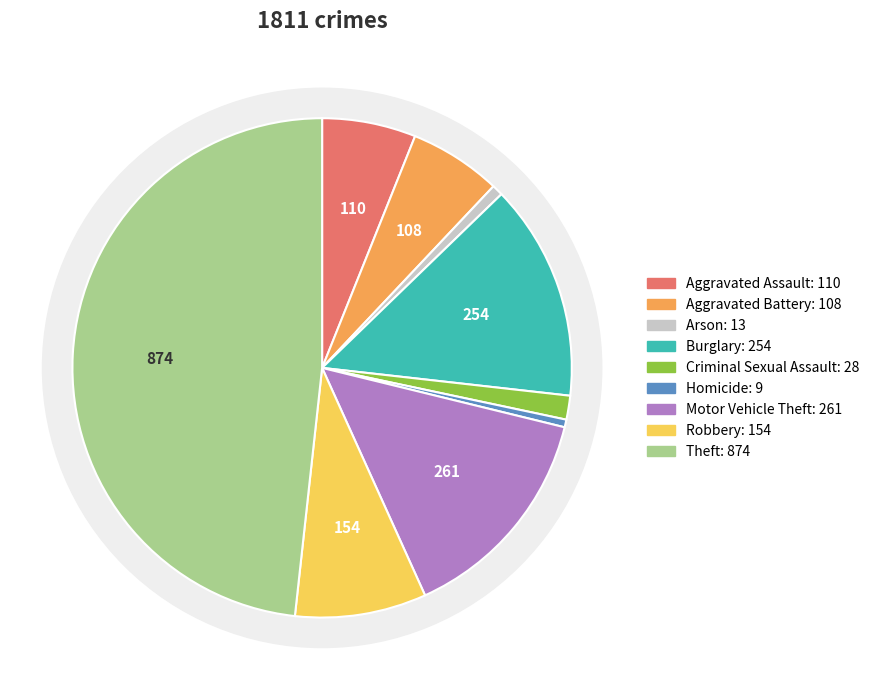

Is it true that Criminal Sexual Assault is 1% of the pie?

False